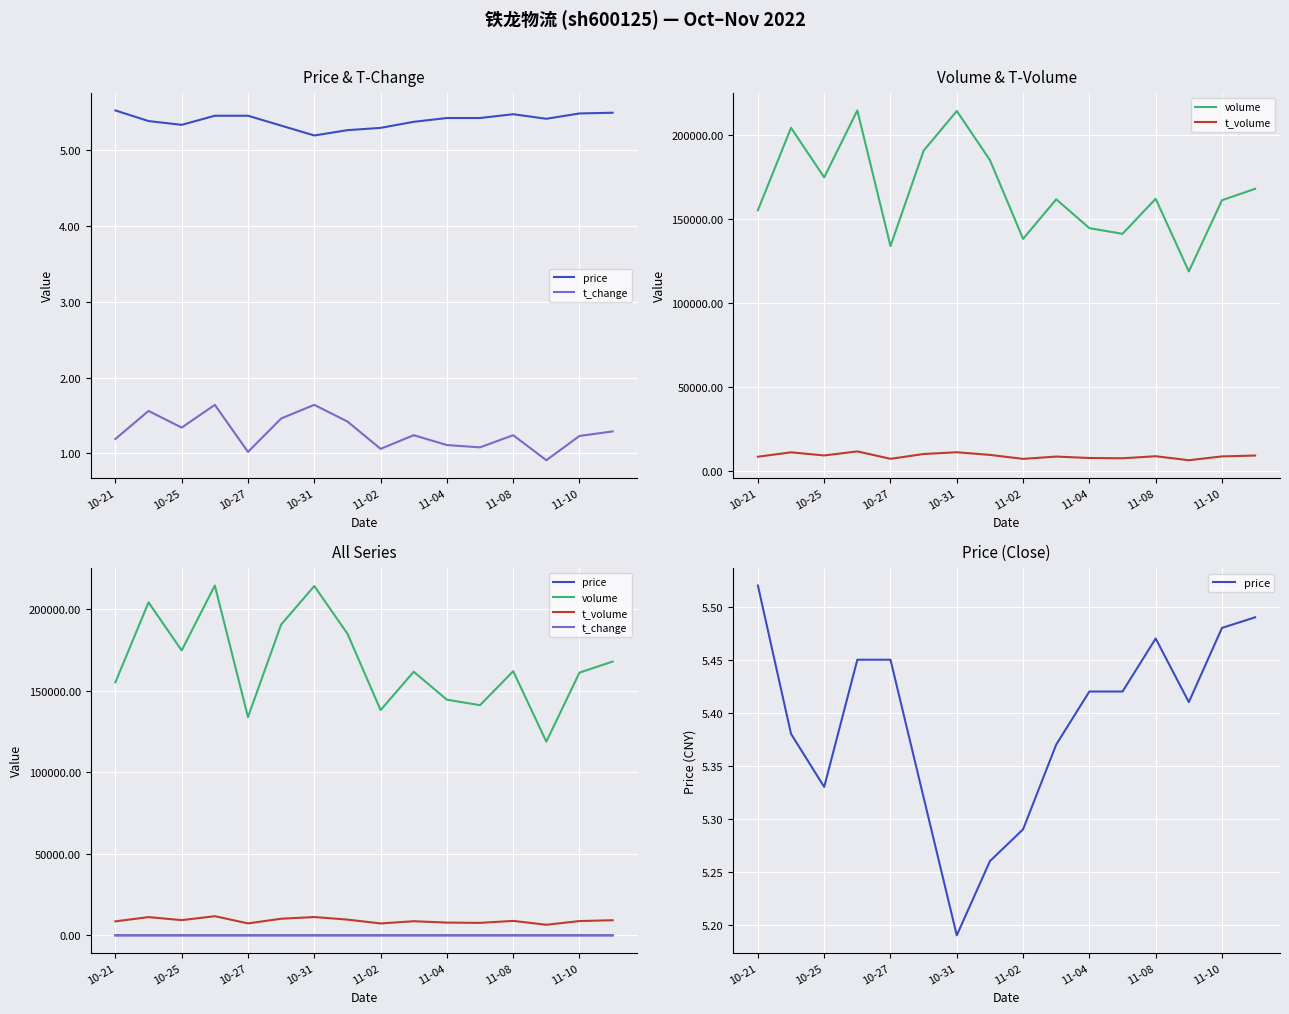

Does the chart display data point markers on the line(s)?

No